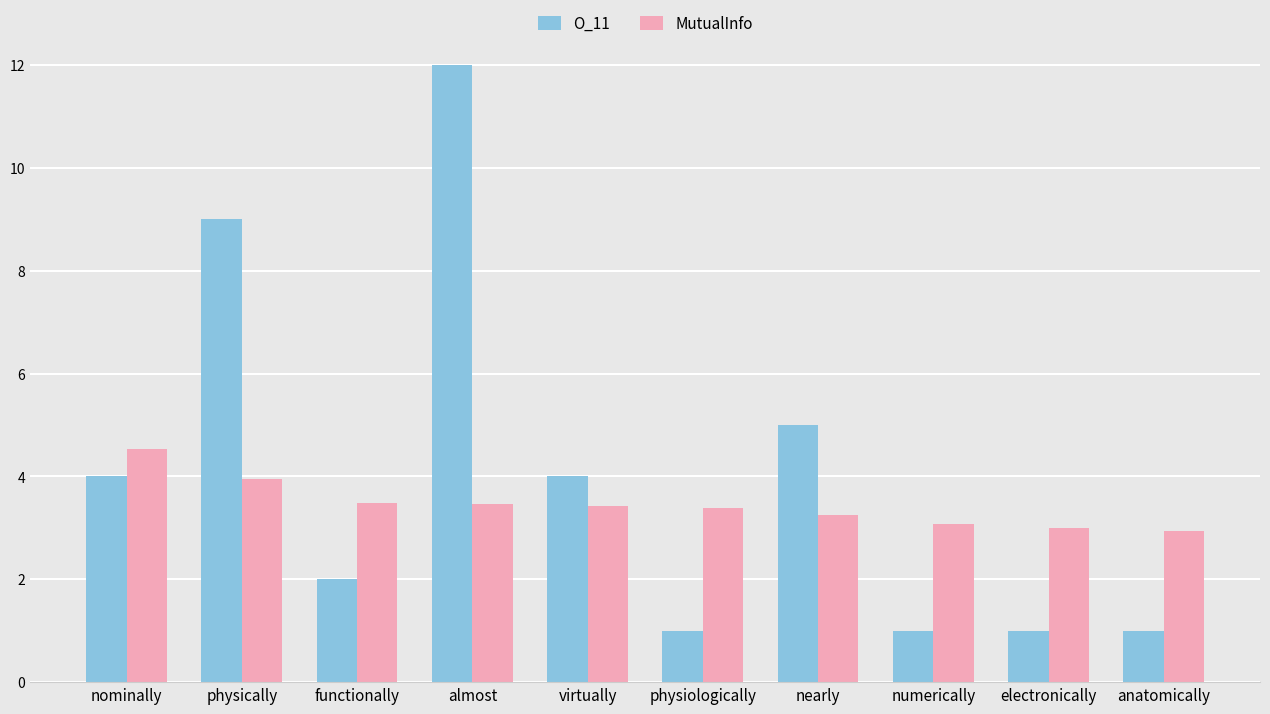

List the series in order of their peak value, lowest first.

MutualInfo, O_11